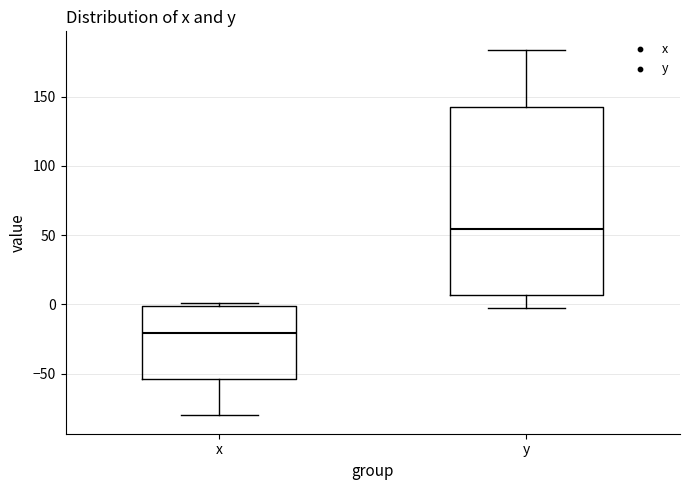

Reading left to right, read every box against the y-axis: the position of its median line, the range the box covers, and the ends of its whiskers. The values are not printed on the chart, so give them approximately, as read against the axis.

x: median -20, box -55 to 0, whiskers -80 to 0 (just above the box's upper edge)
y: median 55, box 5 to 145, whiskers 0 to 185